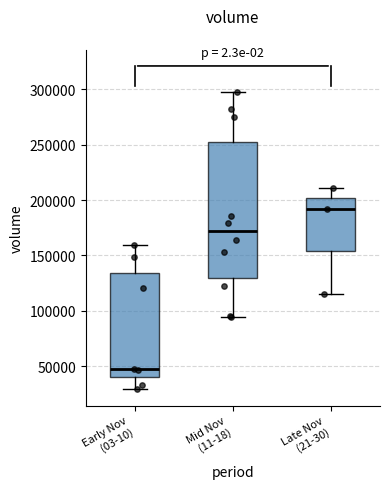

Reading left to right, read every box against the y-axis: the position of its median line, the range the box covers, and the ends of its whiskers. The values are not printed on the chart, so give them approximately, as read against the axis.

Early Nov (03-10): median 50000, box 40000 to 135000, whiskers 30000 to 160000
Mid Nov (11-18): median 170000, box 130000 to 250000, whiskers 95000 to 295000
Late Nov (21-30): median 190000, box 155000 to 200000, whiskers 115000 to 210000